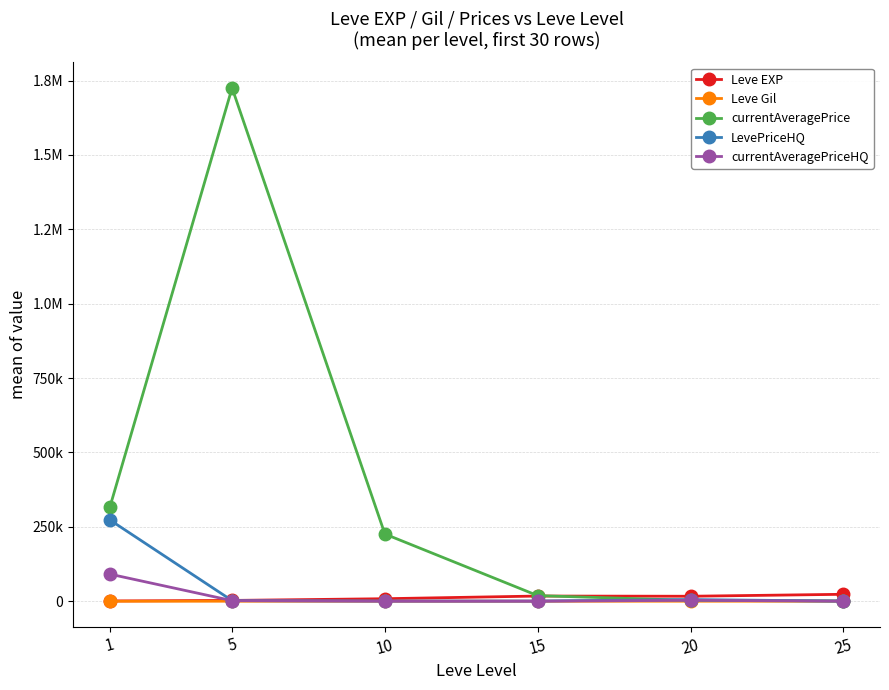

What is the difference between the highest and lowest values at 5?

1724856.0